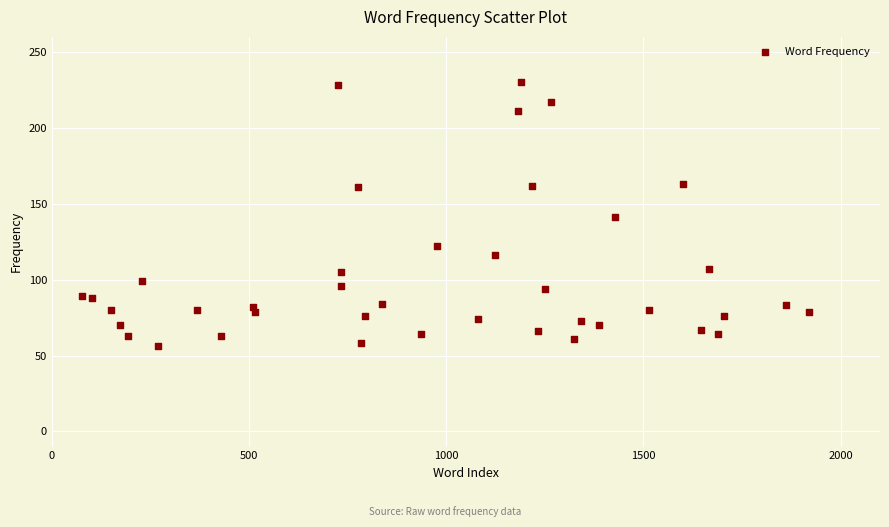

What is the range of Y values (max minus min)?

174